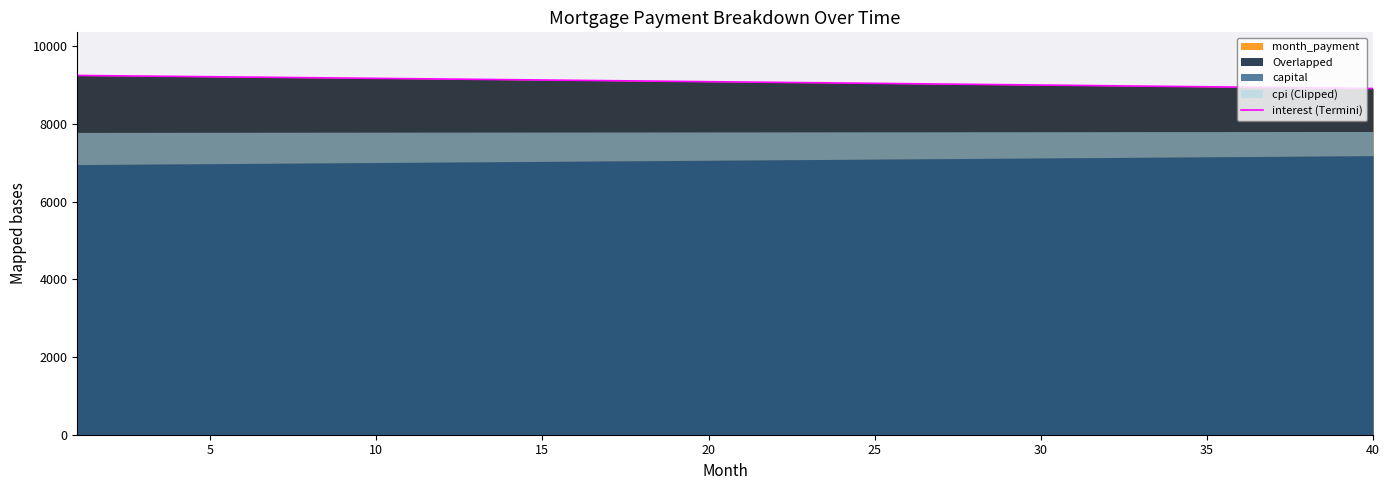

What is the minimum value shown in the chart?

8907.3